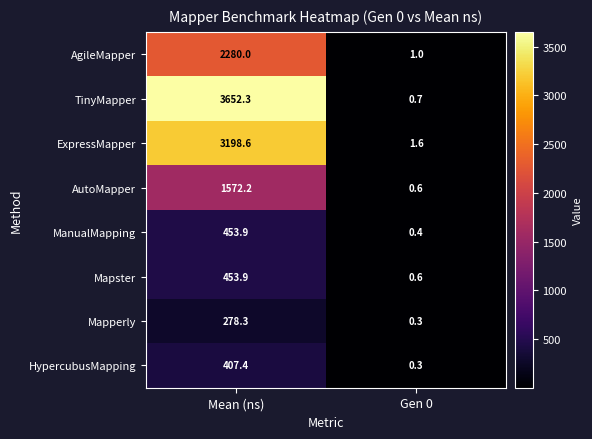

What is the total value across all series at Mean (ns)?

12296.6